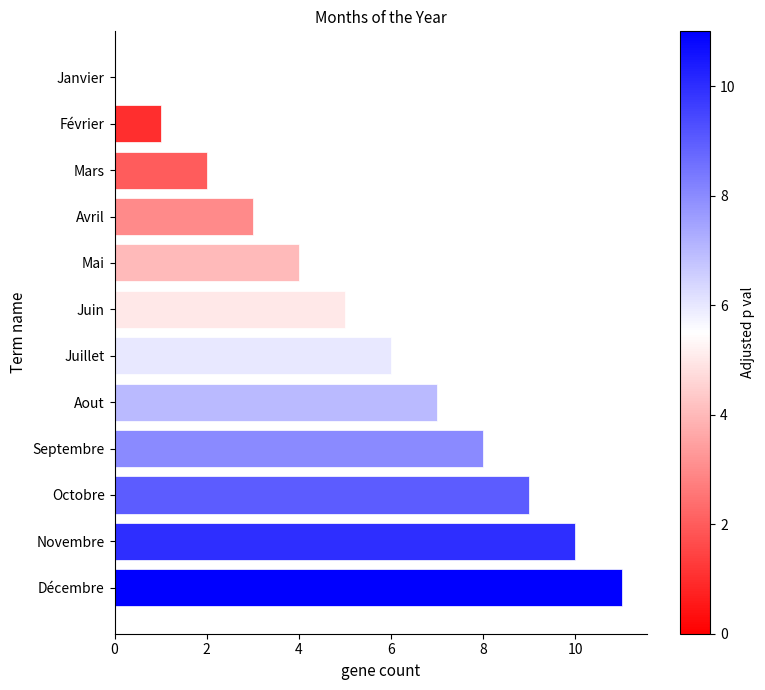

What is the greatest value displayed?

11